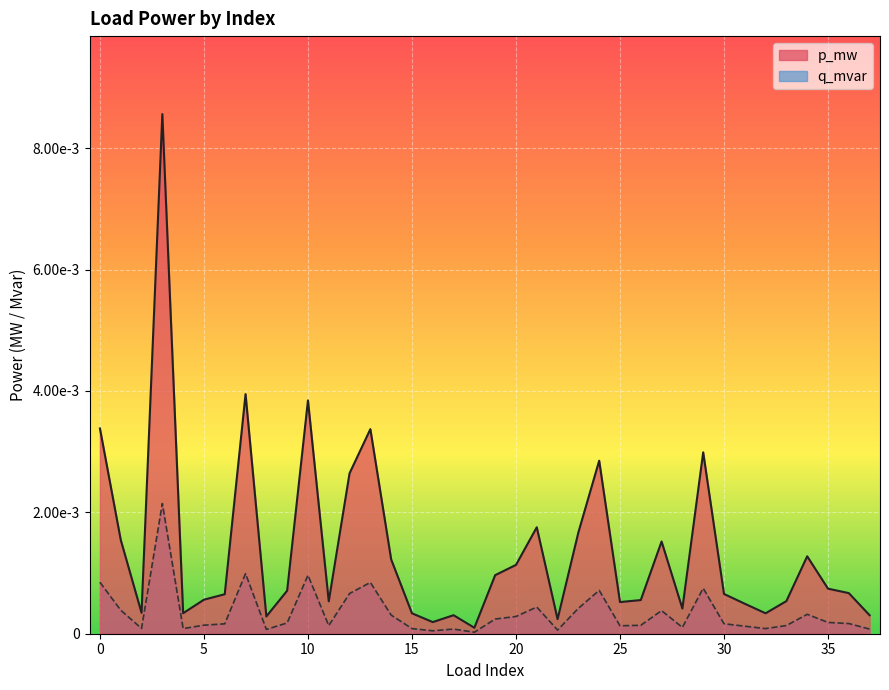

True or false: p_mw and q_mvar cross at least once.

False